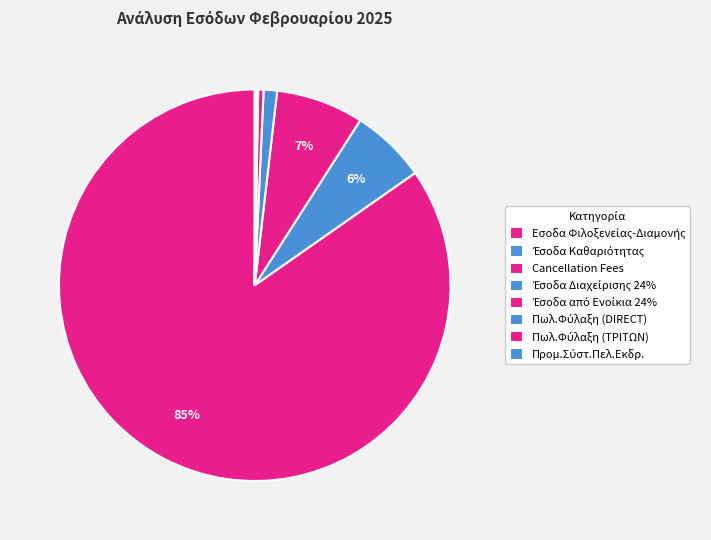

How many segments does this pie chart have?

8